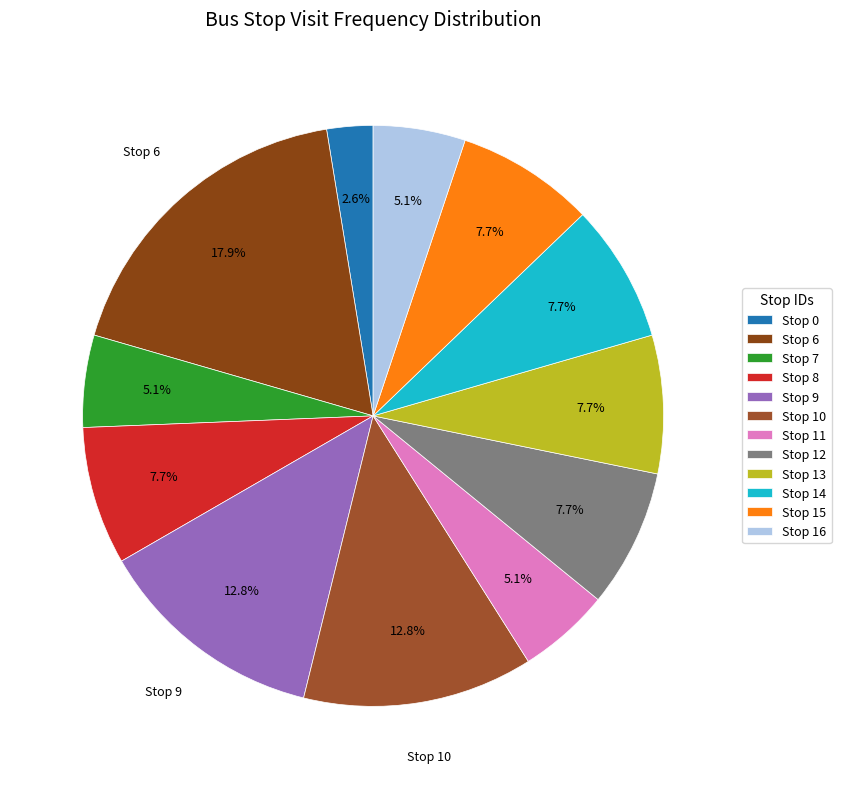

Count the number of slices in the pie.

12